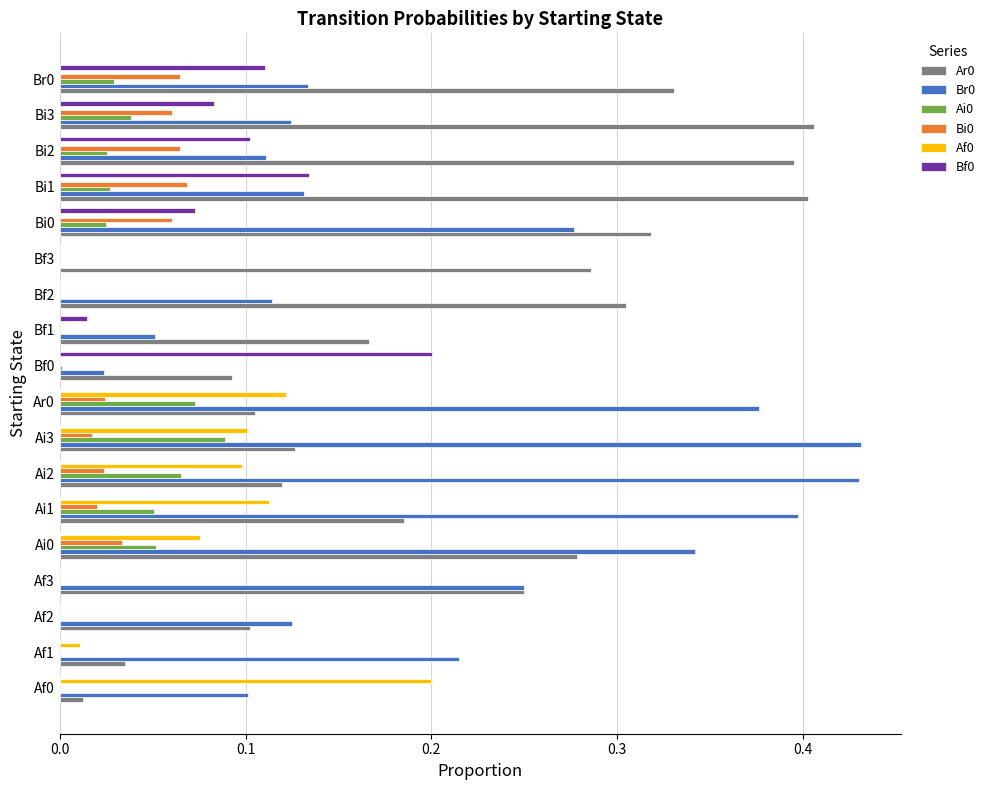

What is the sum of all Af0 values?

0.7